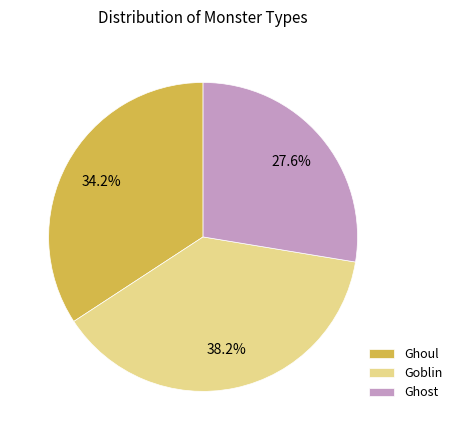

Which category has the biggest portion of the pie?

Goblin